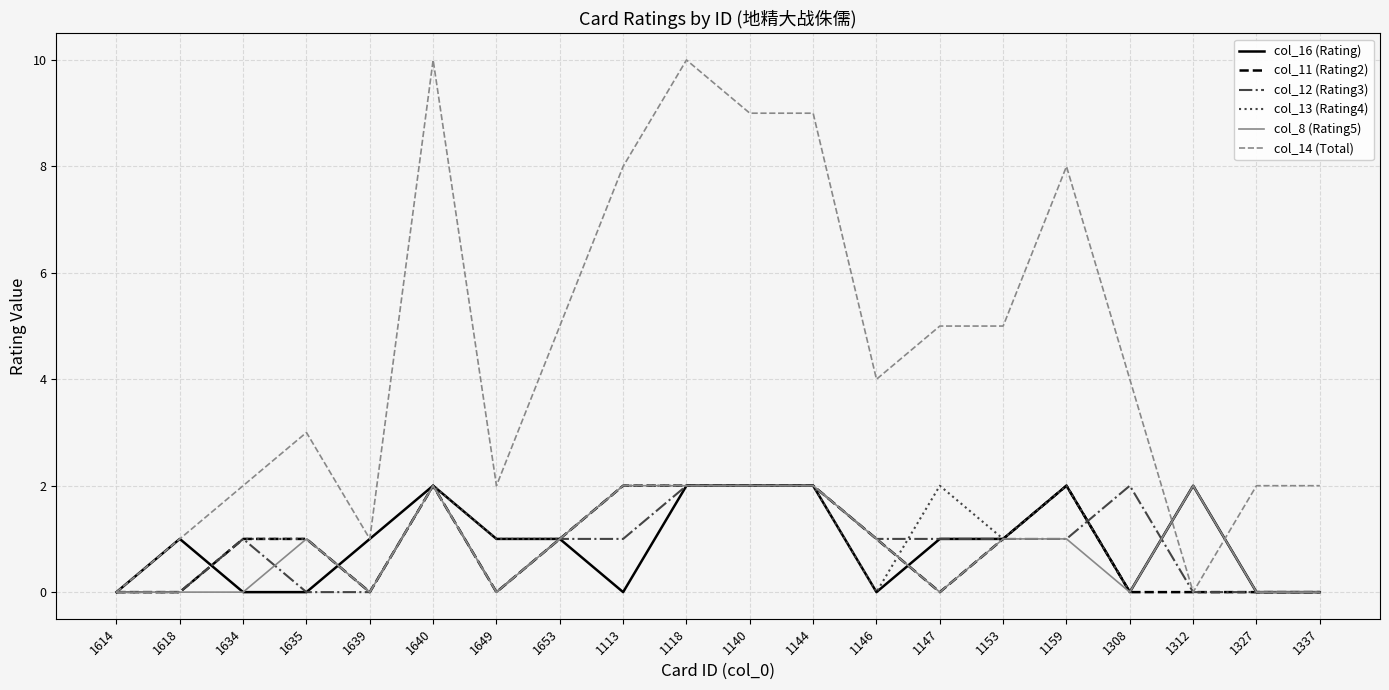

What position from the left is 1140?

11